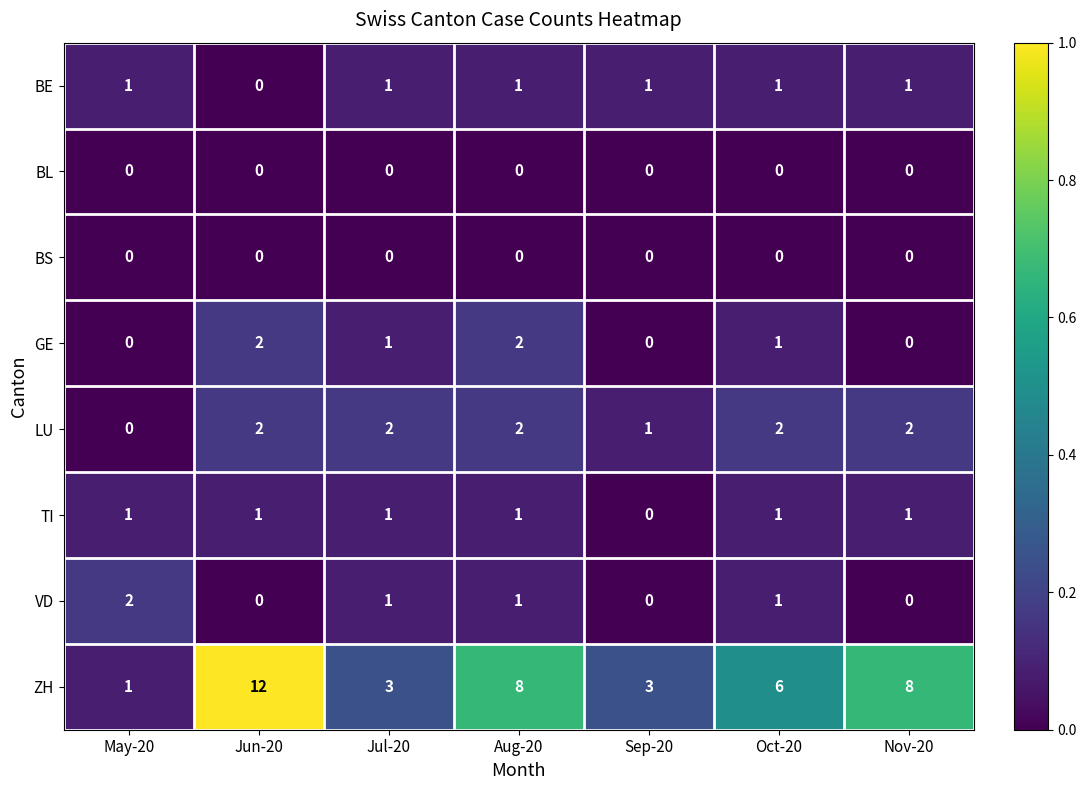

Which category has the highest value in the VD series?

May-20